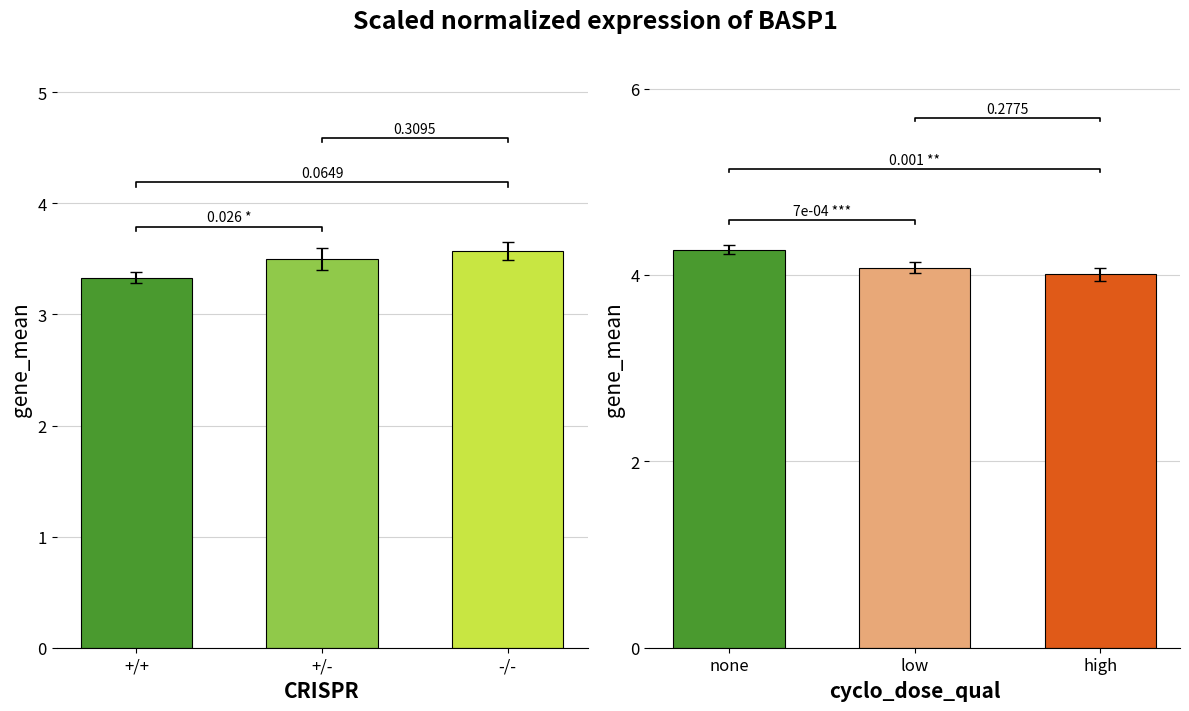

What is the greatest value displayed?

4.3